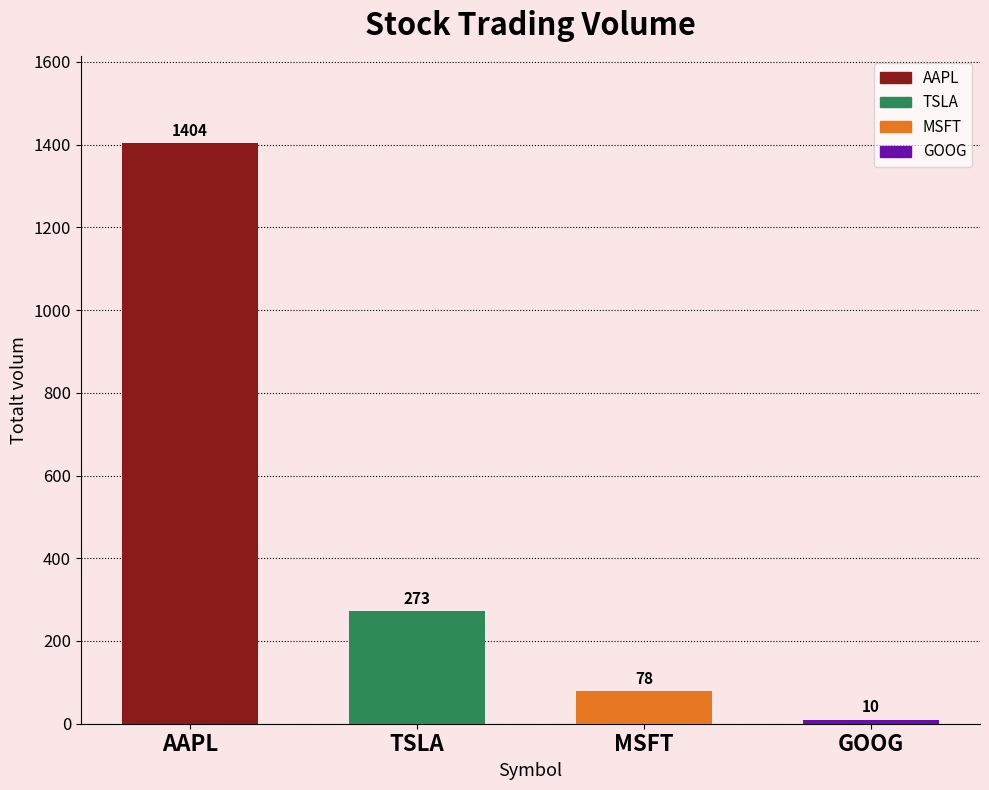

Rank the categories by value from highest to lowest.

AAPL, TSLA, MSFT, GOOG